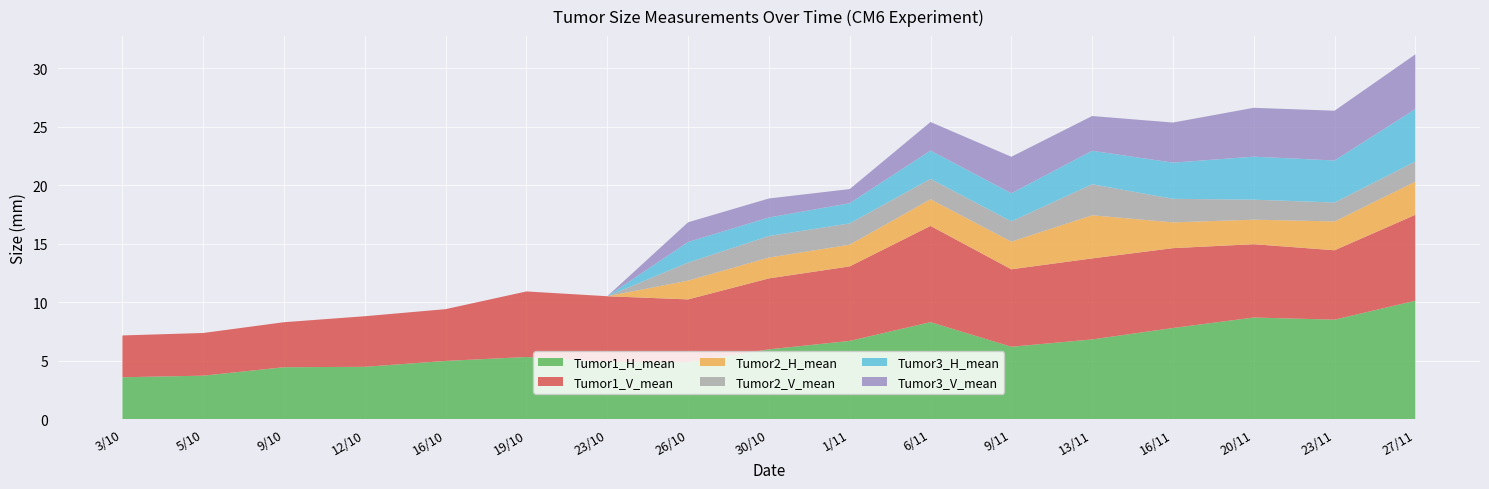

Reading left to right, transcribe all the data shown in this chart.

Tumor1_H_mean: 3.6	3.7	4.4	4.5	5.0	5.3	4.9	4.9	6.0	6.7	8.3	6.2	6.8	7.8	8.7	8.5	10.1
Tumor1_V_mean: 3.6	3.6	3.9	4.3	4.4	5.6	5.6	5.4	6.1	6.4	8.2	6.6	6.9	6.8	6.3	5.9	7.3
Tumor2_H_mean: 0.0	0.0	0.0	0.0	0.0	0.0	0.0	1.6	1.8	1.9	2.3	2.4	3.7	2.2	2.1	2.5	2.8
Tumor2_V_mean: 0.0	0.0	0.0	0.0	0.0	0.0	0.0	1.5	1.8	1.8	1.7	1.7	2.7	2.0	1.7	1.6	1.7
Tumor3_H_mean: 0.0	0.0	0.0	0.0	0.0	0.0	0.0	1.8	1.6	1.7	2.4	2.4	2.9	3.1	3.7	3.6	4.5
Tumor3_V_mean: 0.0	0.0	0.0	0.0	0.0	0.0	0.0	1.7	1.6	1.2	2.4	3.1	3.0	3.4	4.2	4.3	4.7